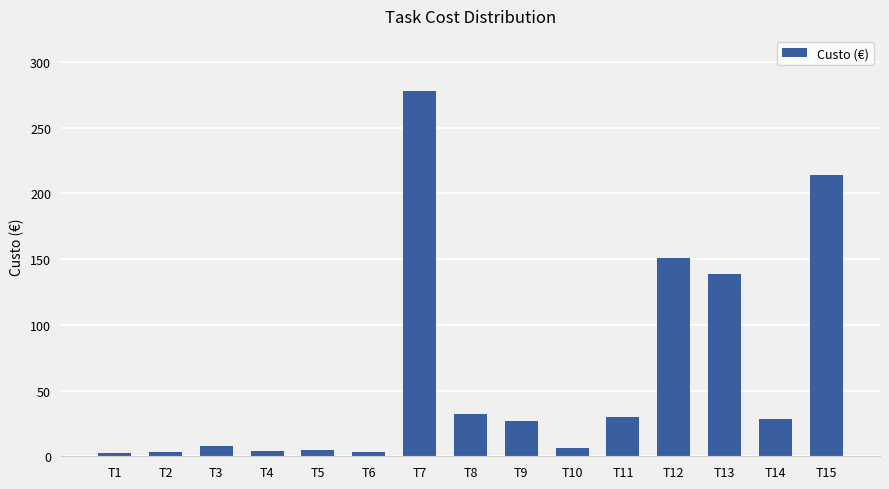

Count the number of values greater than 26.

8